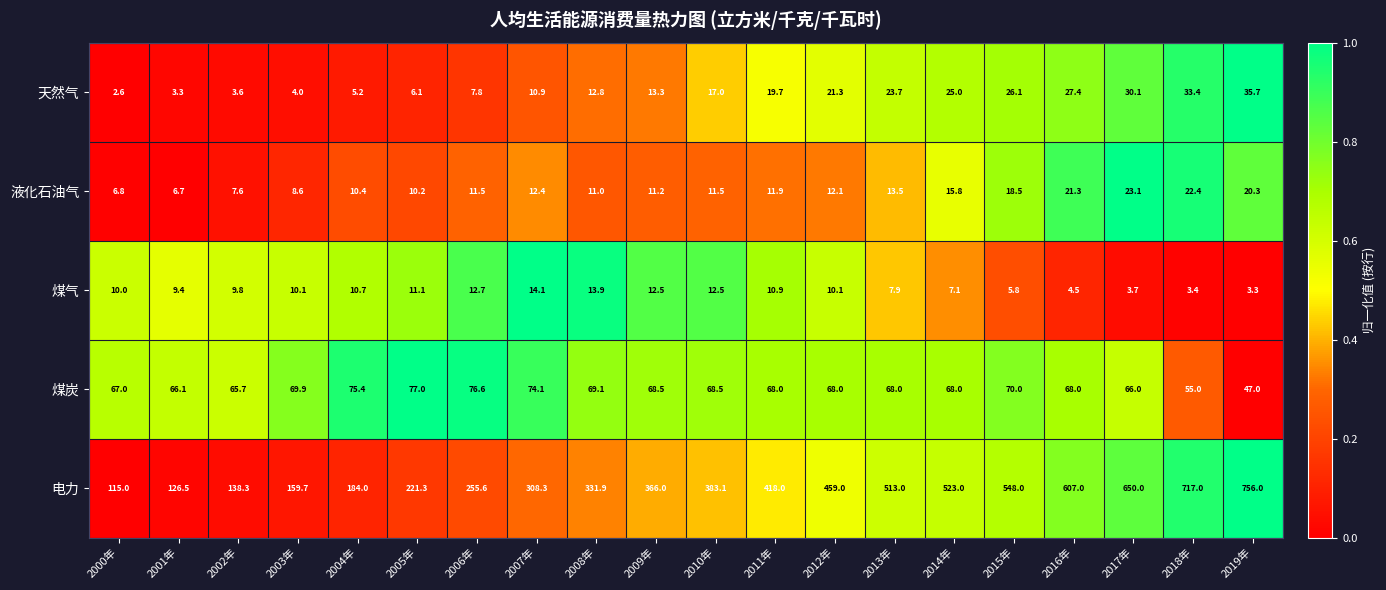

What is the difference between the second highest and second lowest values in the 煤炭 series?

21.6